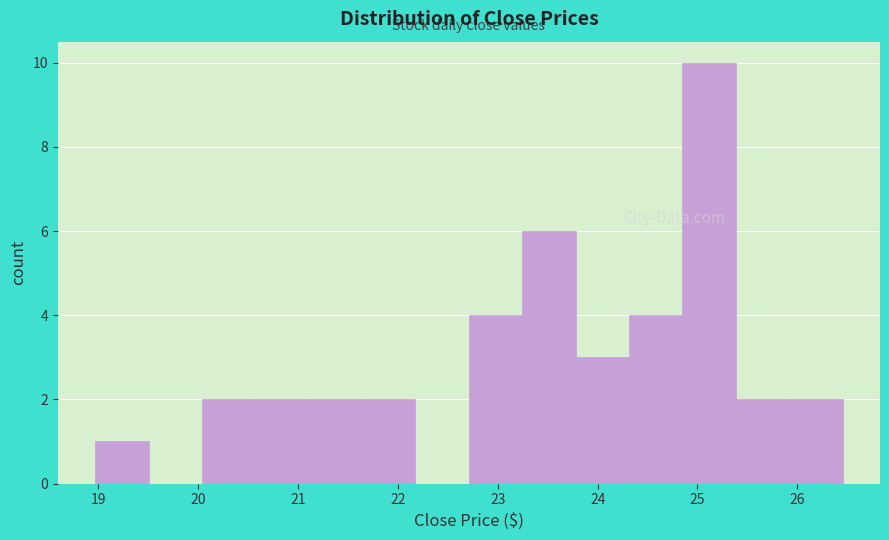

How tall is the bar that spans 24.8 to 25.4 on the x-axis? Neither the bar edges nor the heights are printed on the chart, so give them approximately, as read against the axes.

10